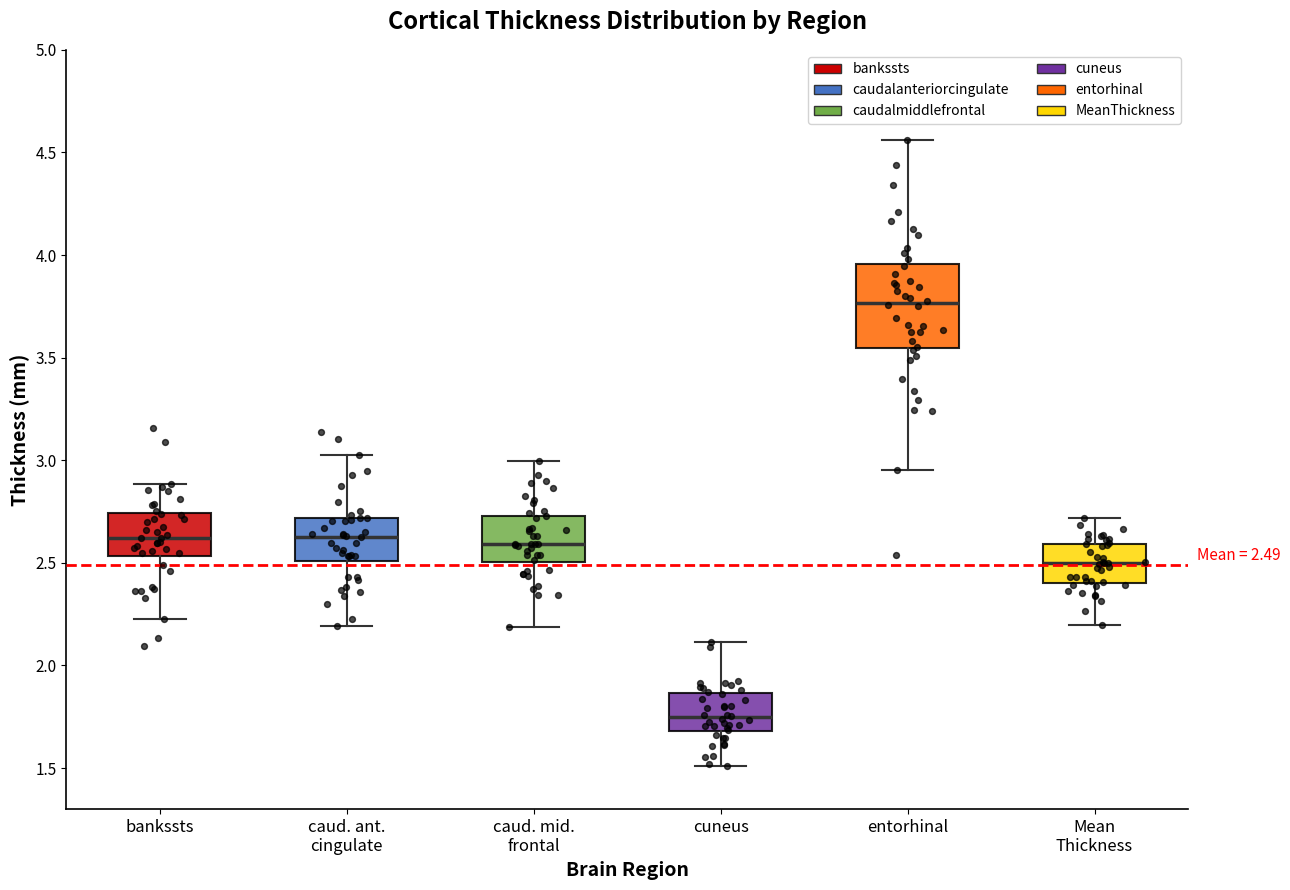

Which box is the tallest, from its lower edge to its upper edge?

entorhinal